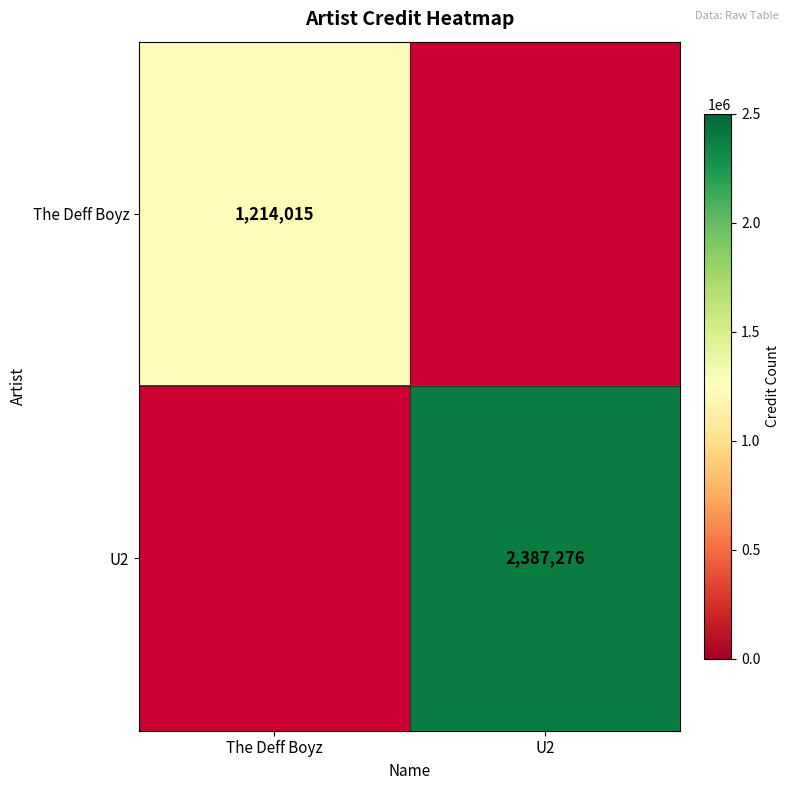

True or false: U2 has a value of 767723 at U2.

False